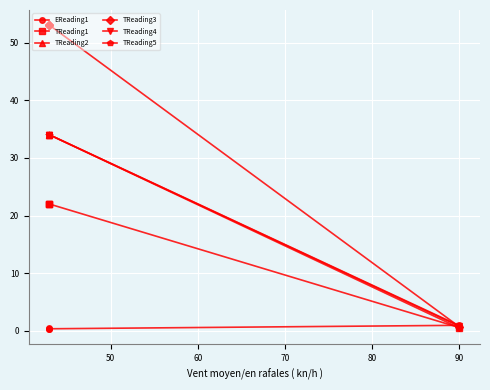

What is the difference between the maximum and minimum values in the EReading1 series?

0.7